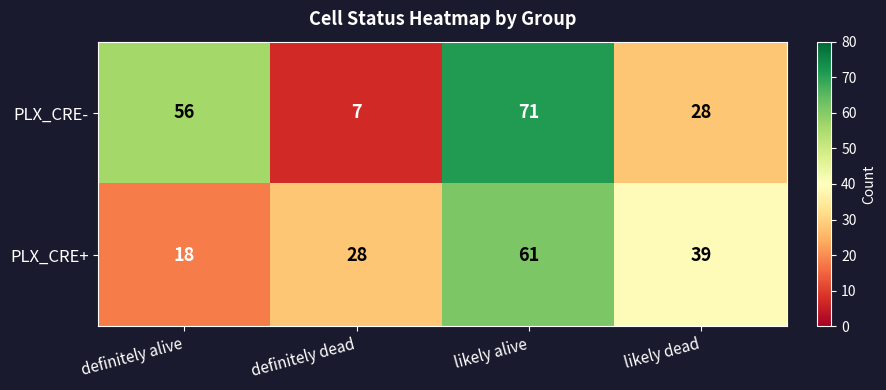

What is the difference between the highest and lowest values at definitely dead?

21